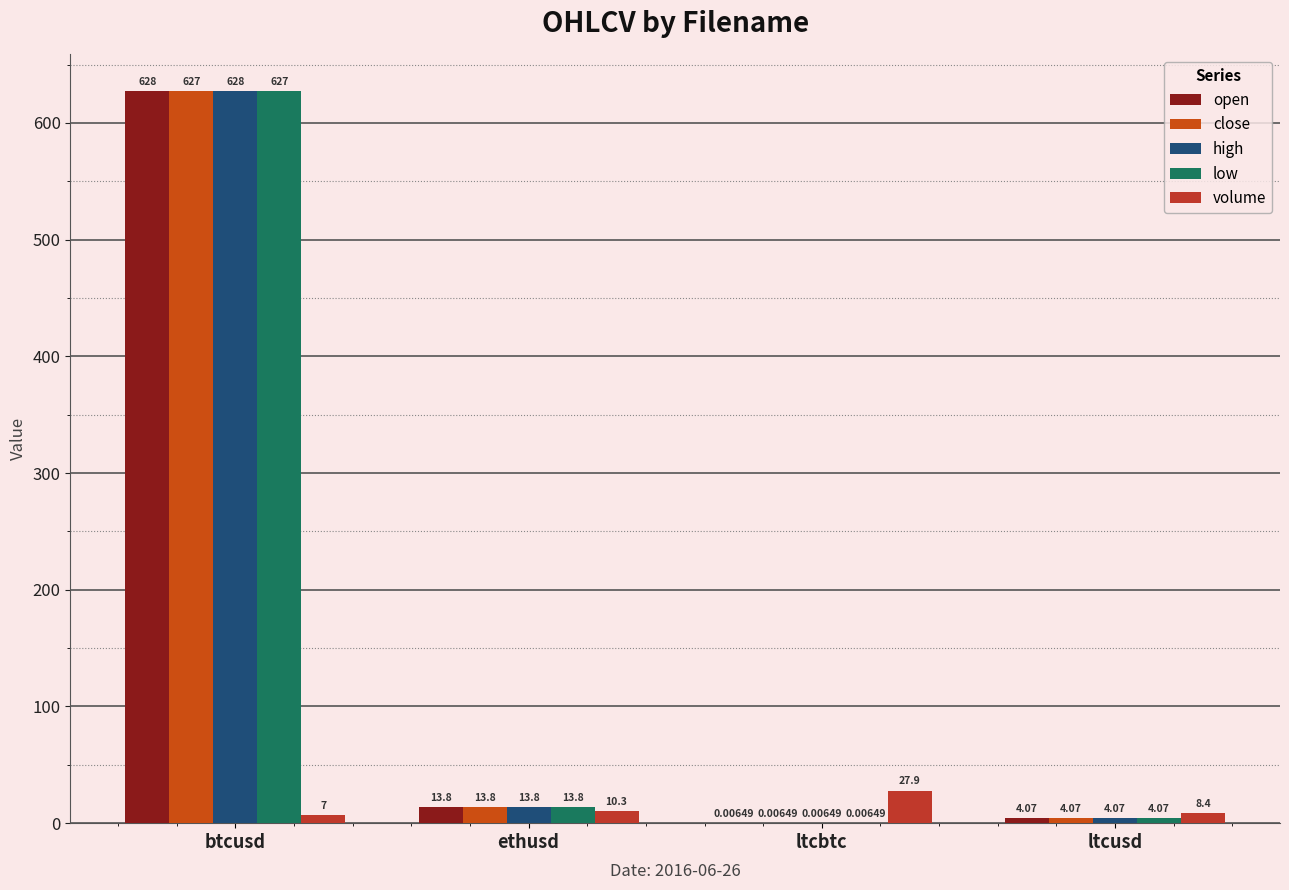

How many series are shown in this chart?

5